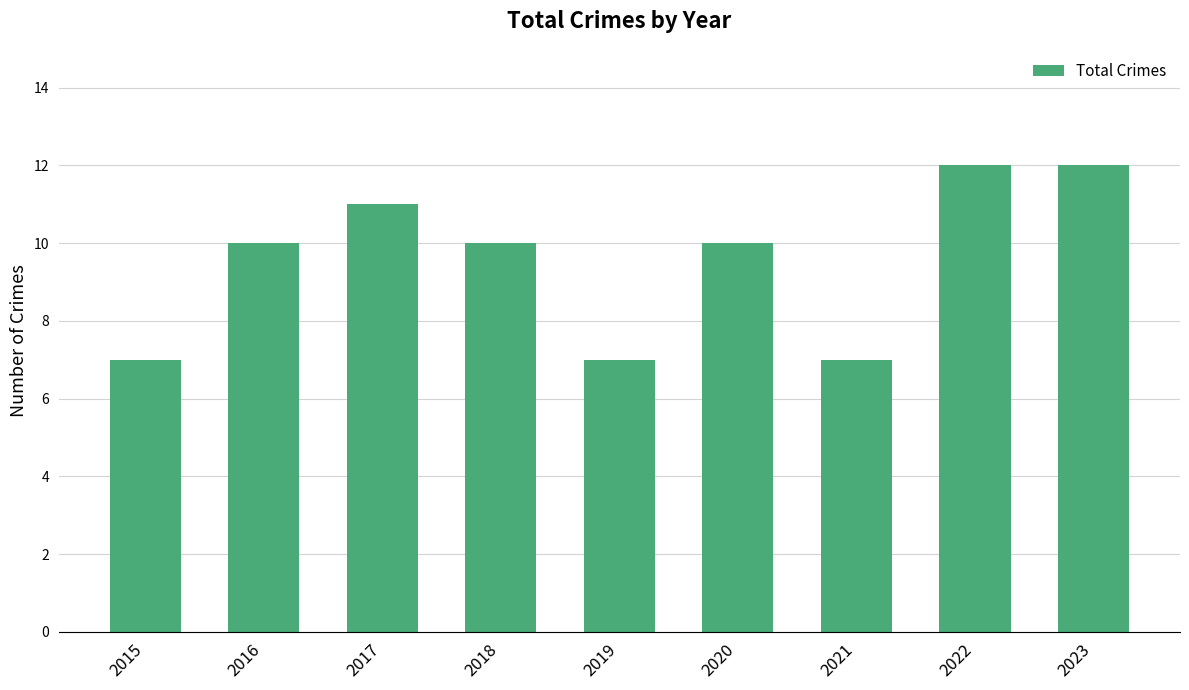

What is the maximum value shown in the chart?

12